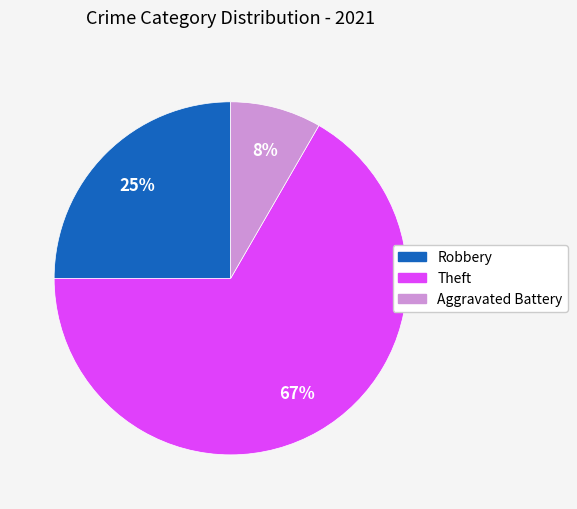

How many segments does this pie chart have?

3